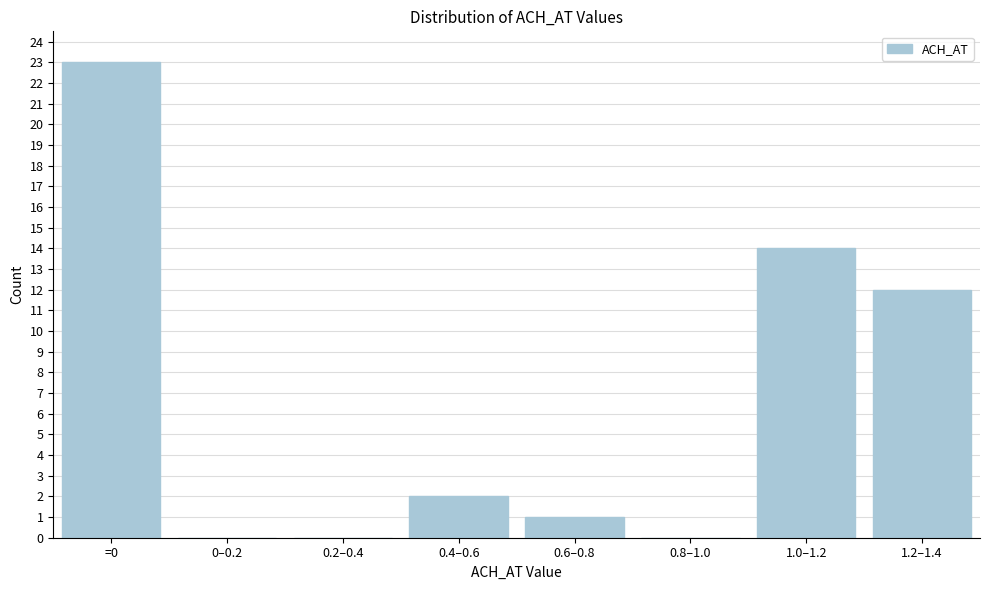

Reading right to left, what are all the values shown in this chart?

1.2–1.4=12	1.0–1.2=14	0.8–1.0=0	0.6–0.8=1	0.4–0.6=2	0.2–0.4=0	0–0.2=0	=0=23